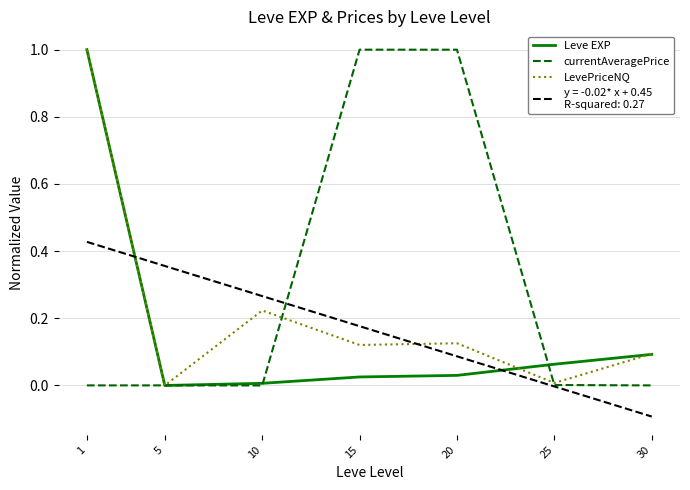

Reading right to left, extract all data points from this chart.

Leve EXP: 0.1	0.1	0.0	0.0	0.0	0.0	1.0
currentAveragePrice: 0.0	0.0	1.0	1.0	0.0	0.0	0.0
LevePriceNQ: 0.1	0.0	0.1	0.1	0.2	0.0	1.0